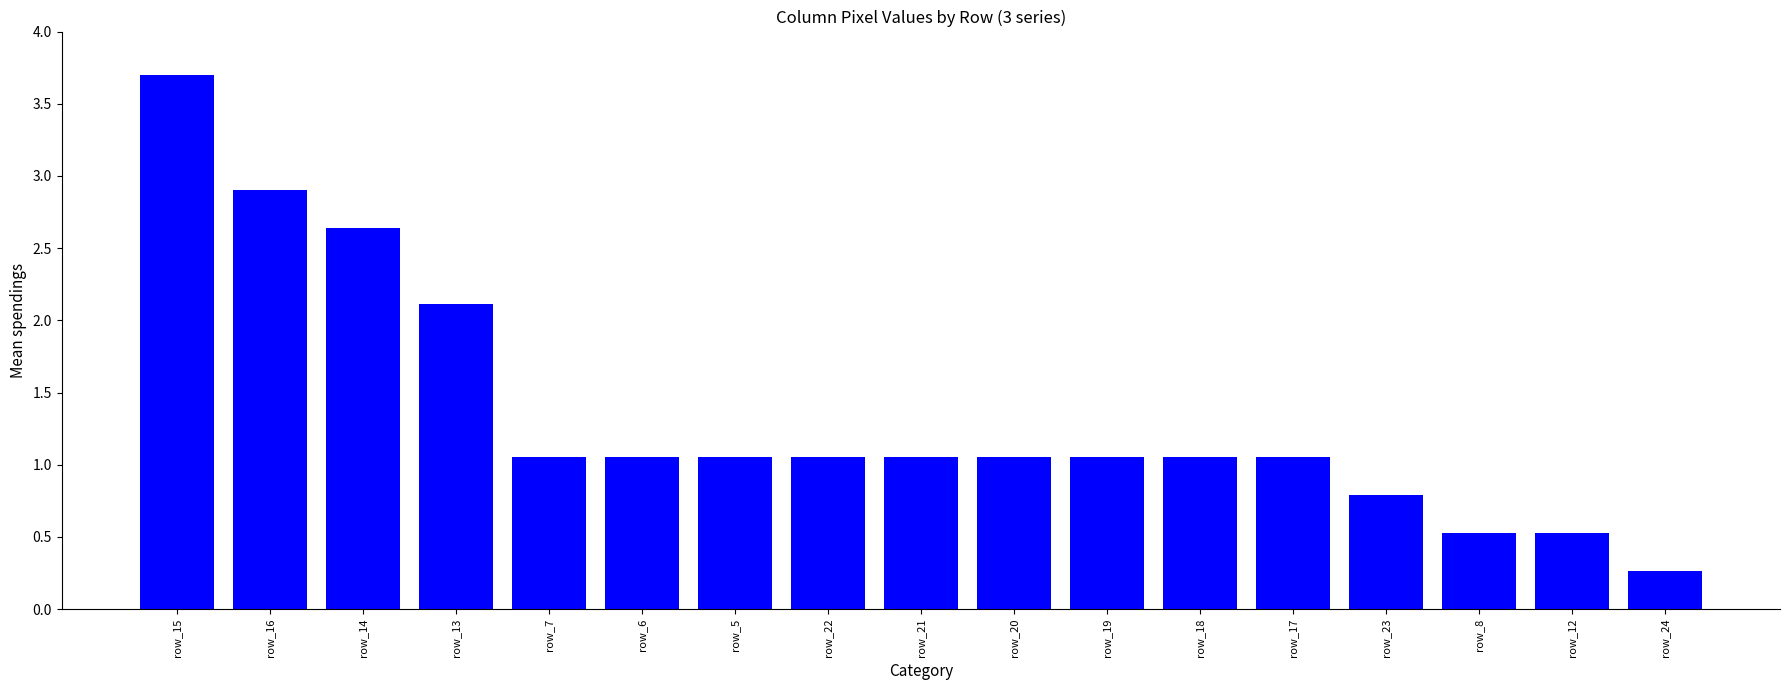

What is the label of the 2nd bar from the right?

row_12